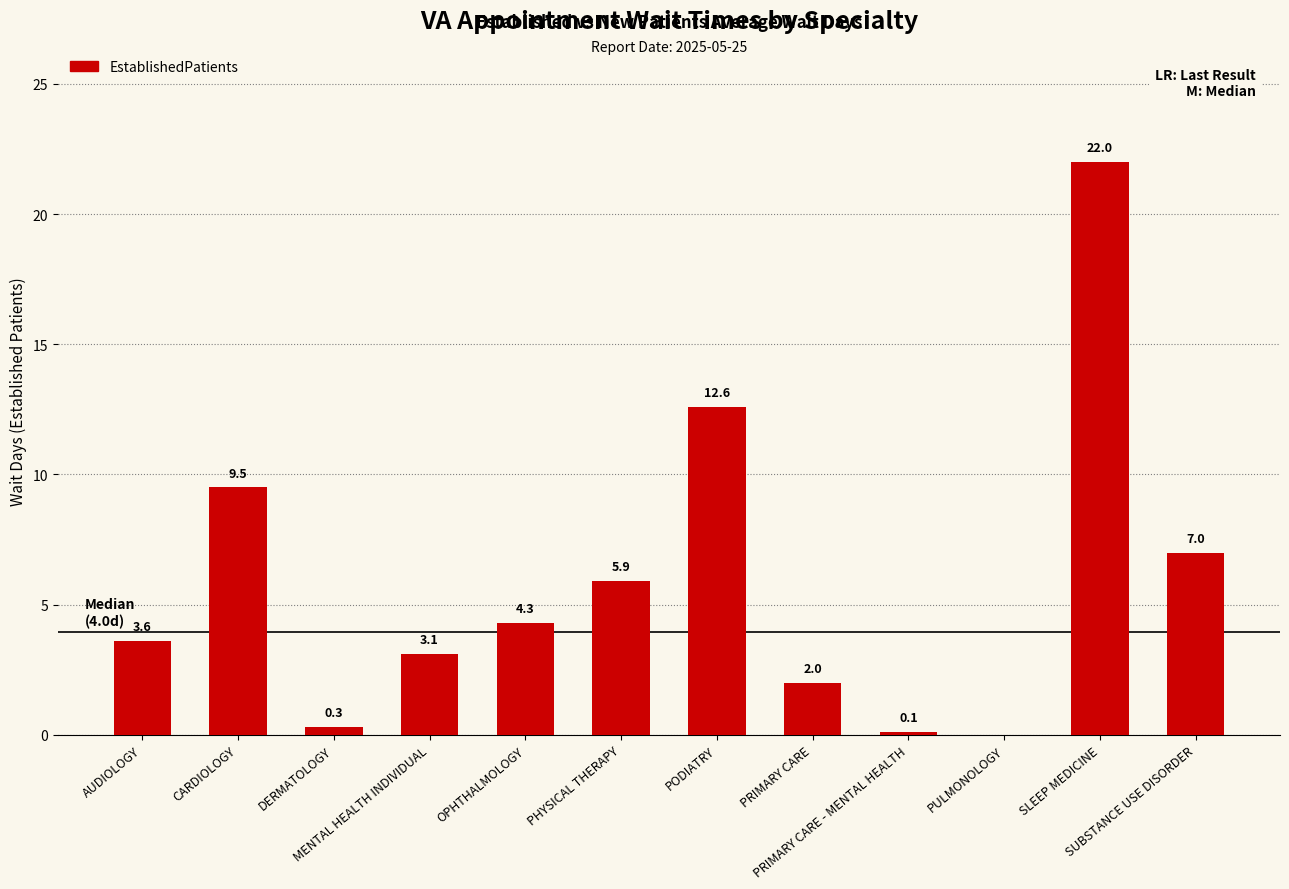

What is the change in value from PHYSICAL THERAPY to SUBSTANCE USE DISORDER?

+1.1